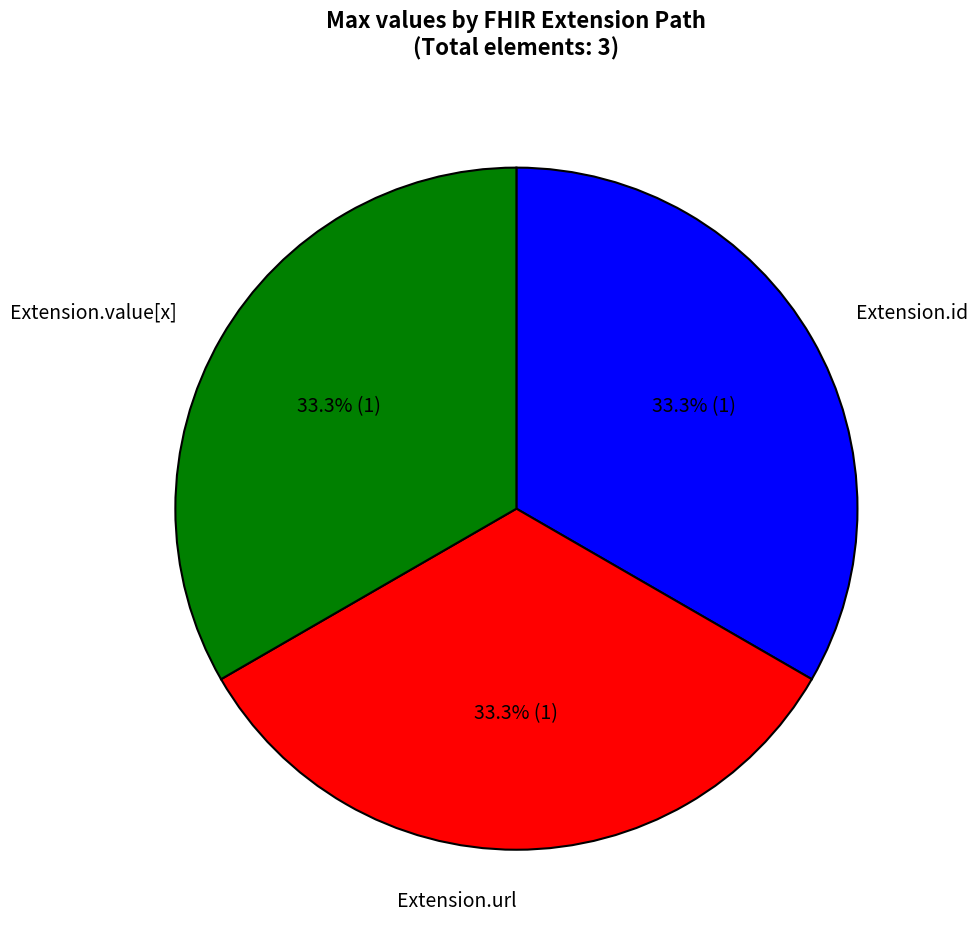

To the nearest percent, what is the average slice percentage?

33%